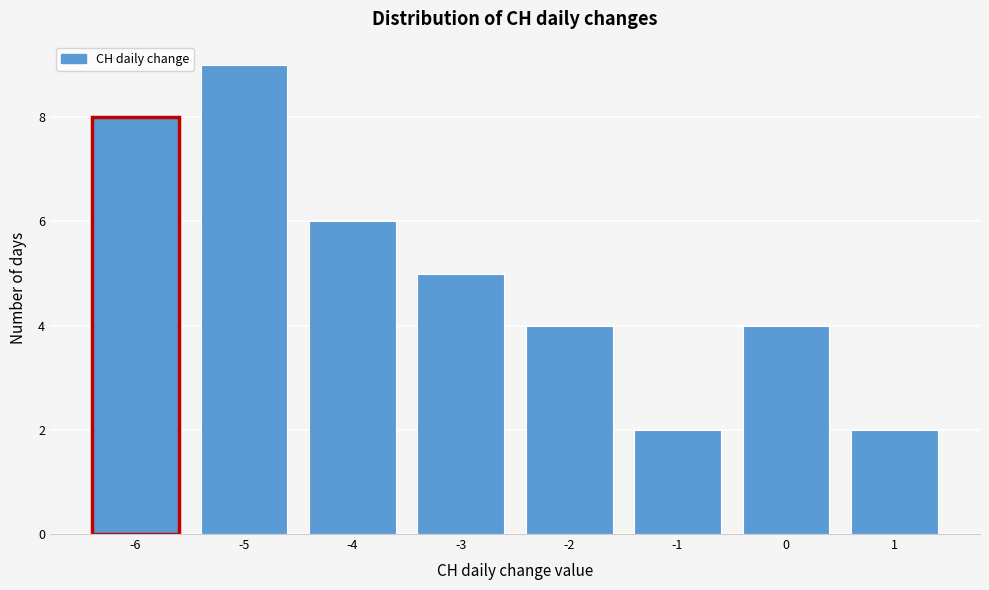

Reading left to right, transcribe all the data shown in this chart.

8	9	6	5	4	2	4	2